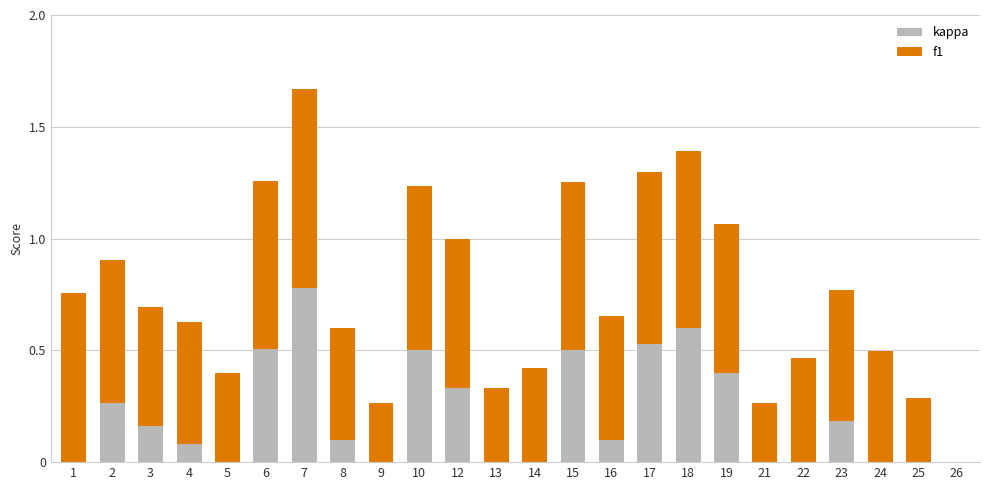

How many categories are shown in the chart?

24